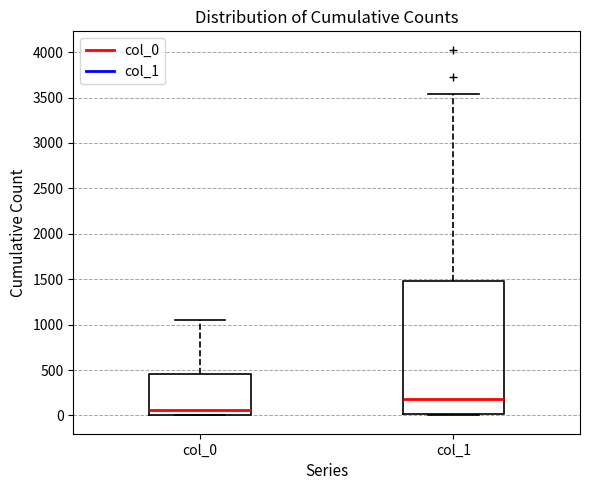

Which box's median line is the lowest?

col_0